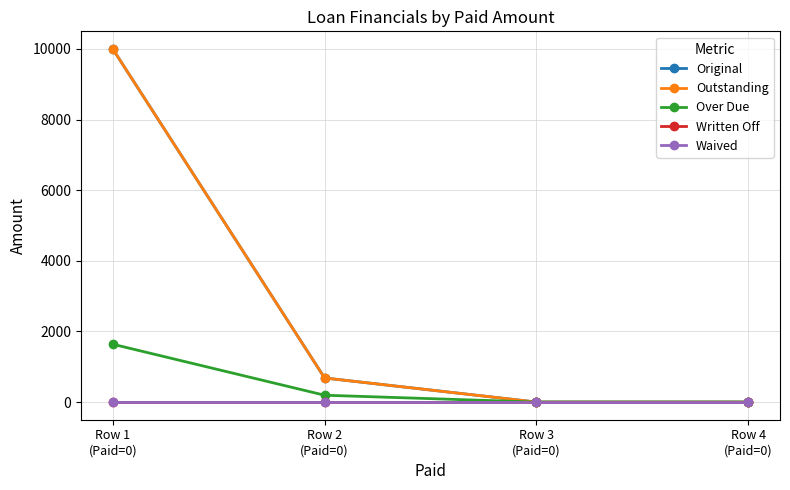

Does the chart have visible grid lines?

Yes